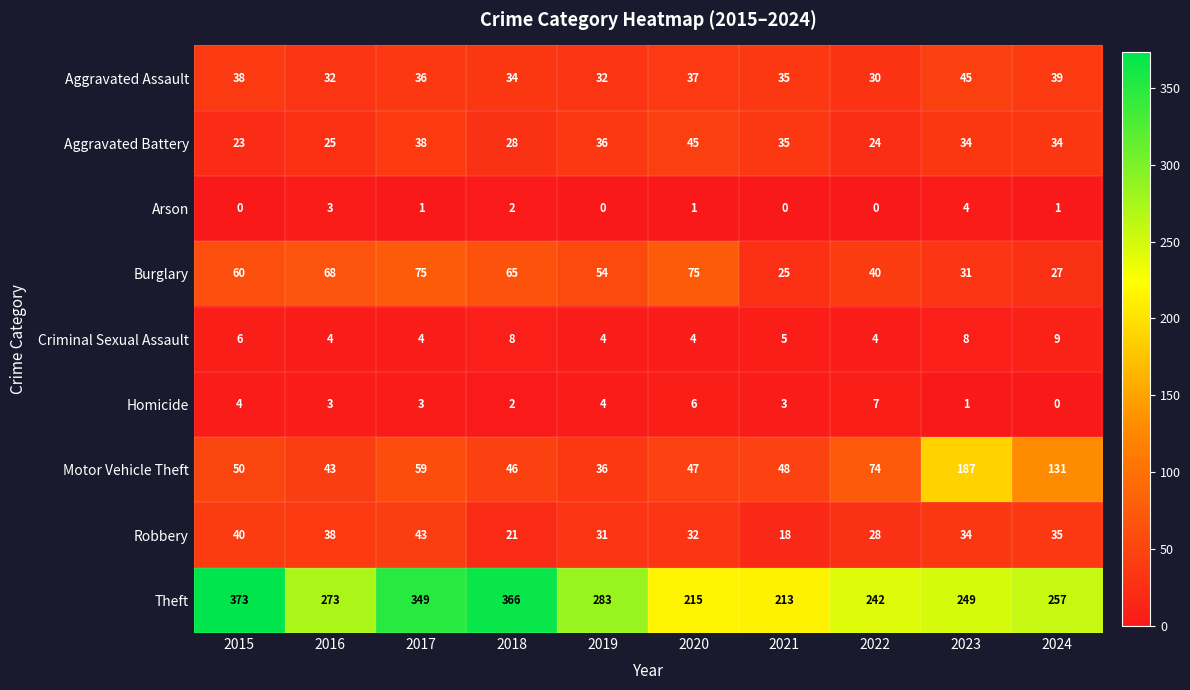

At which label does Arson reach its peak?

2023